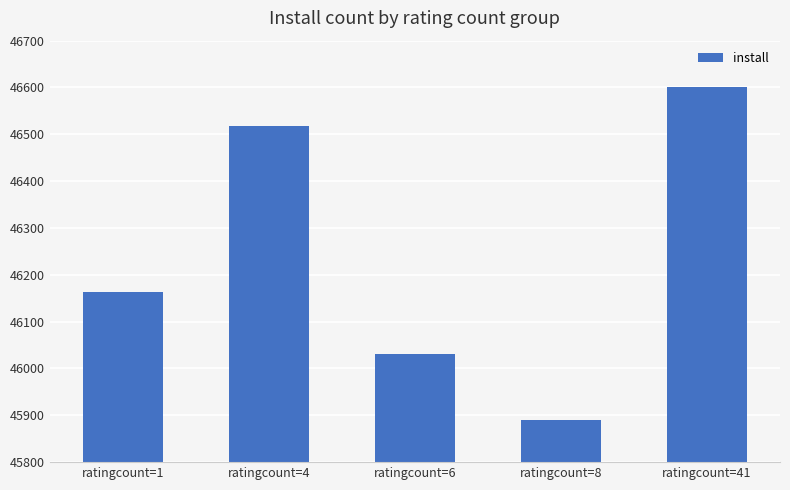

What value does the data have at ratingcount=8?

45890